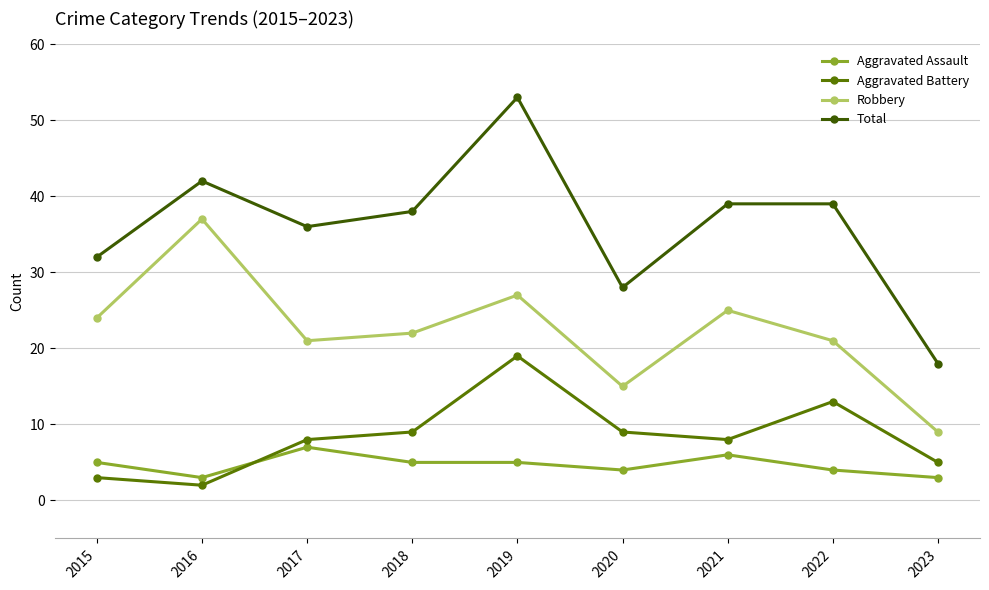

Which category has the lowest value in the Total series?

2023